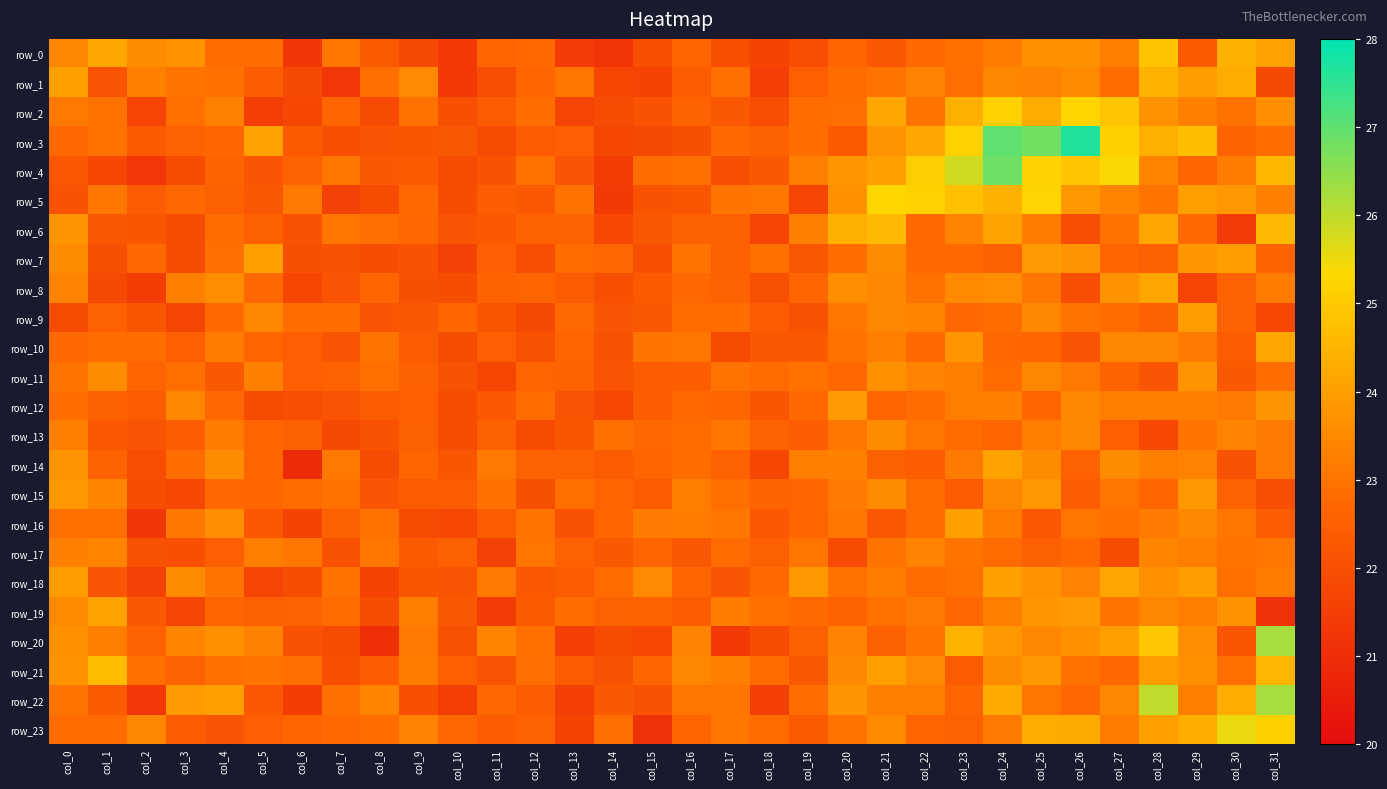

Between col_13 and col_15, which series saw the biggest shift?

row_1